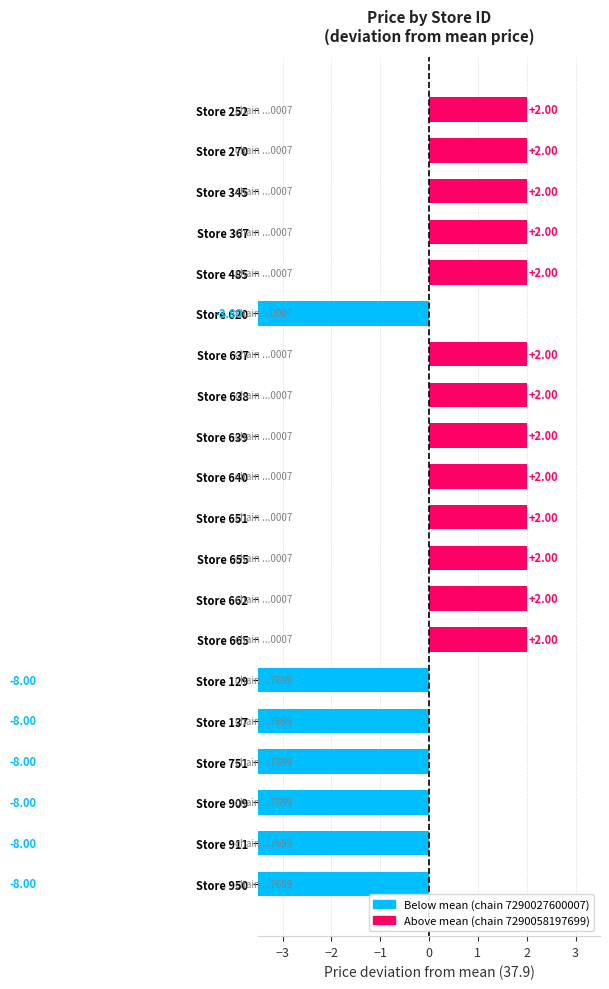

What is the sum of all values?

-25.8